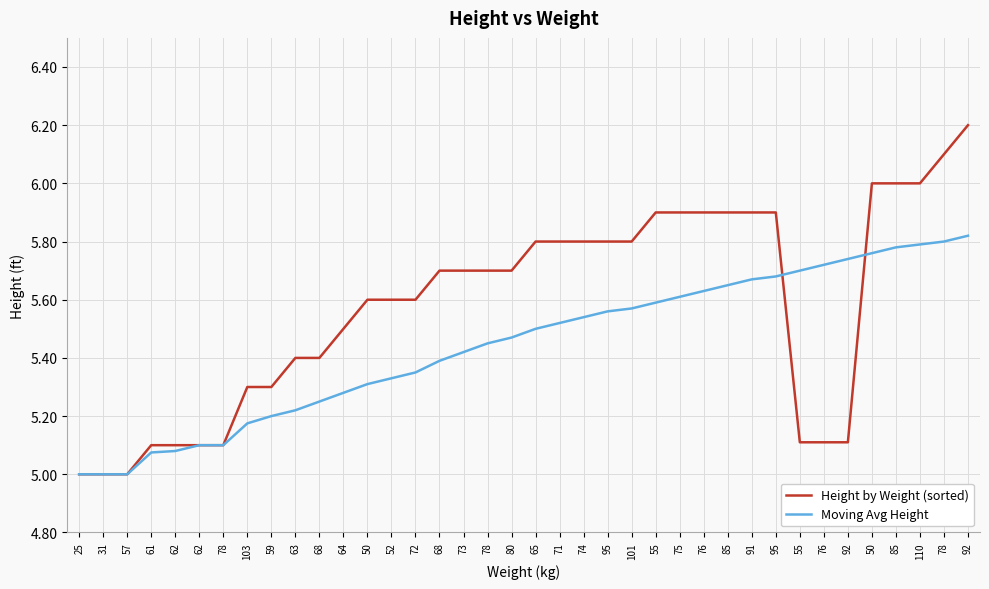

What are all the series names shown in the legend?

Height by Weight (sorted), Moving Avg Height